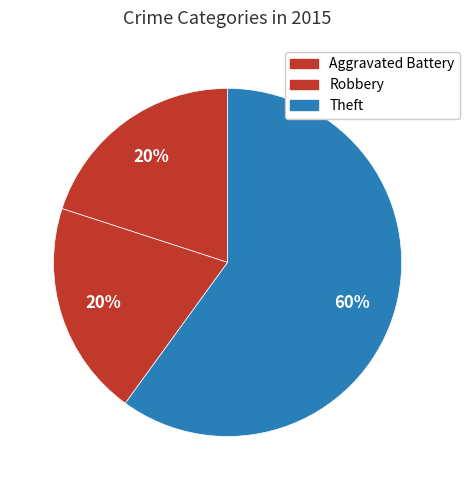

Is there a majority slice in this chart?

Yes